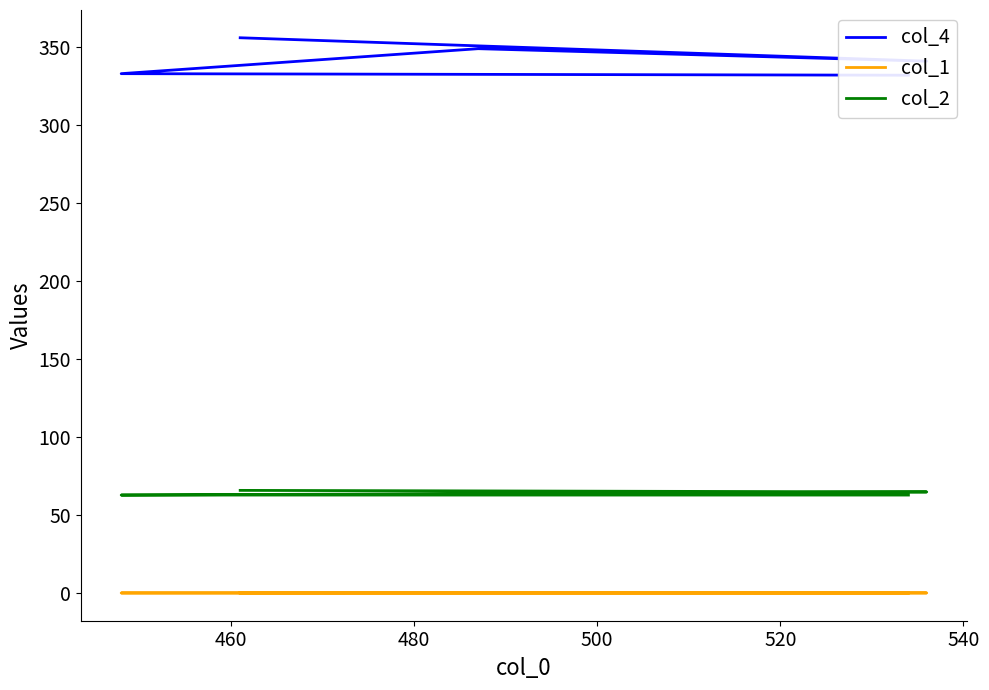

Count the col_1 values in the range 0 to 1.

5